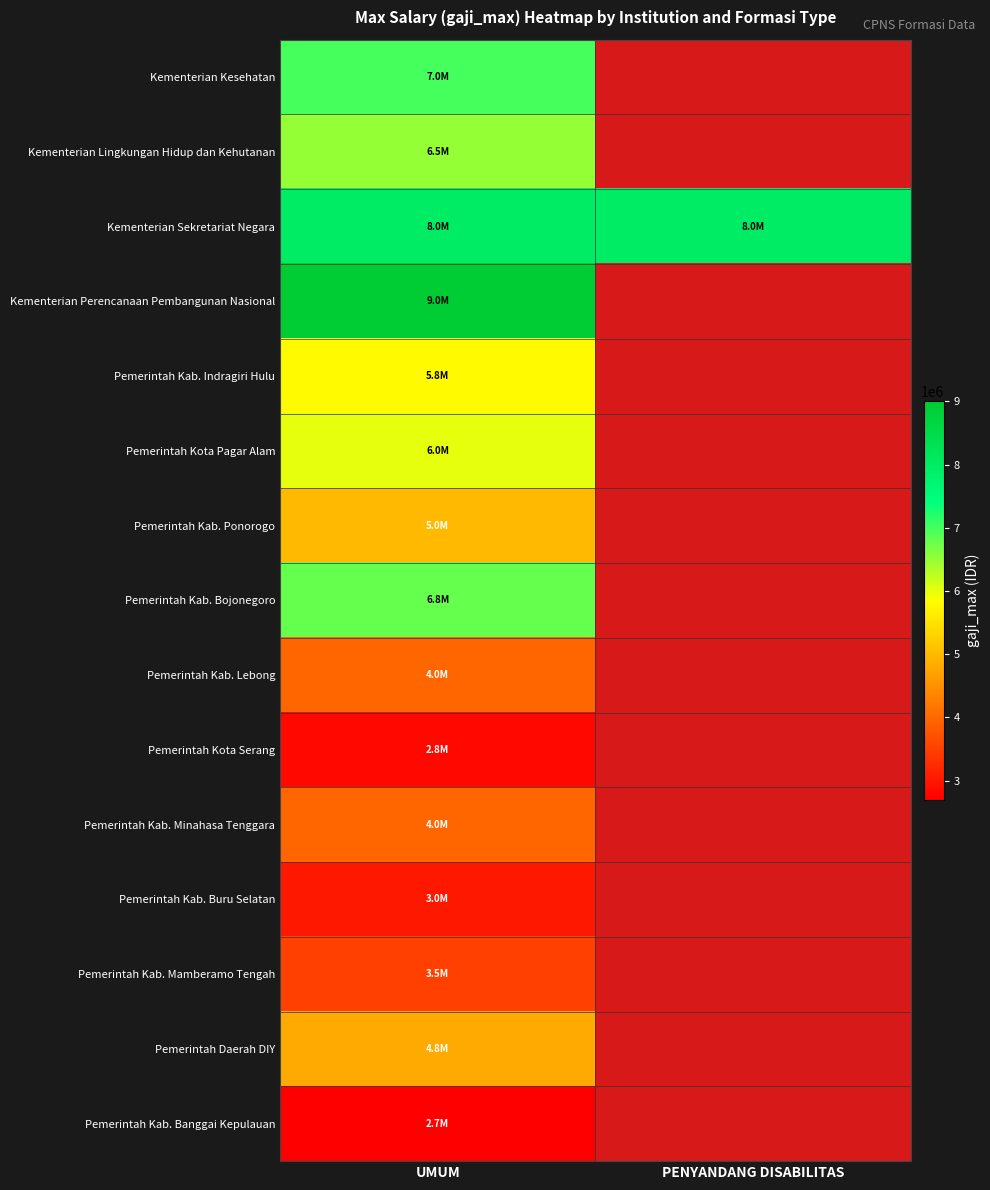

What is the maximum value shown in the chart?

9000000.0